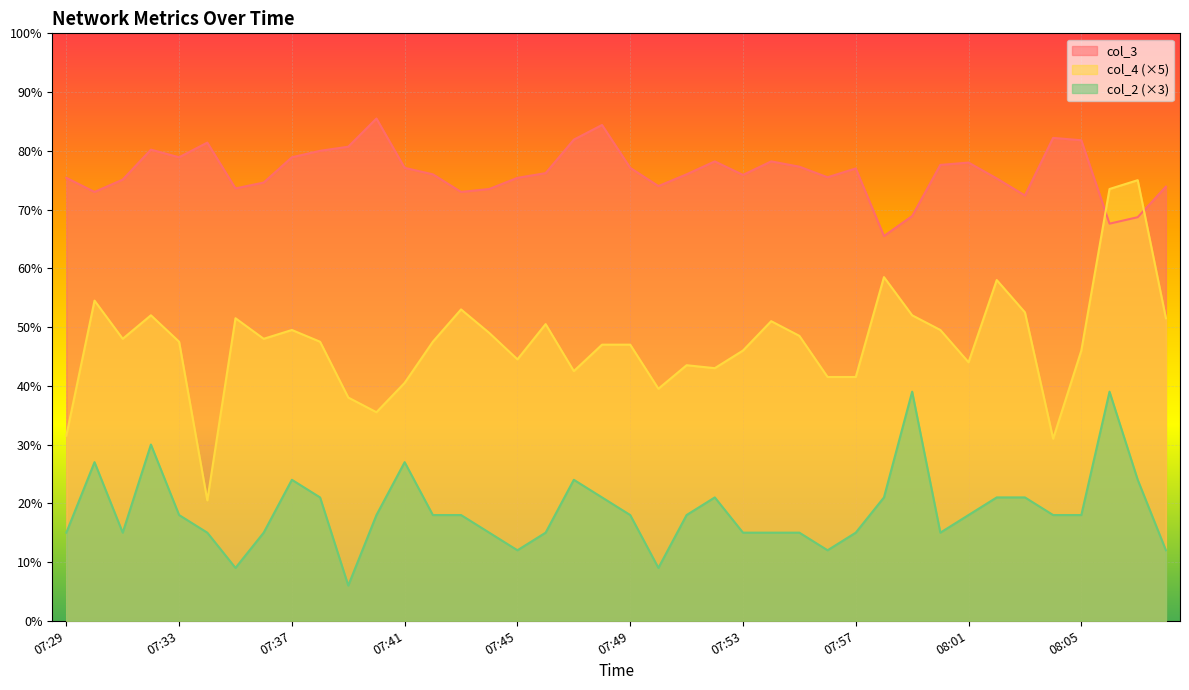

How many data points in col_3 are above 76?

20